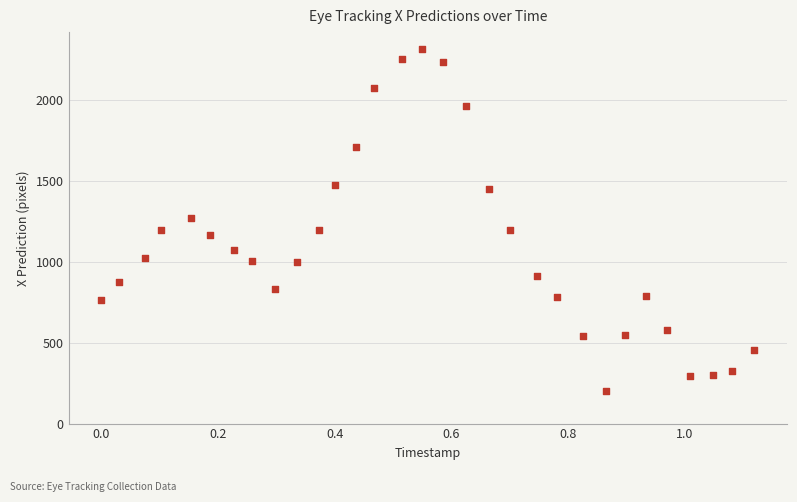

What is the range of Y values (max minus min)?

2113.0